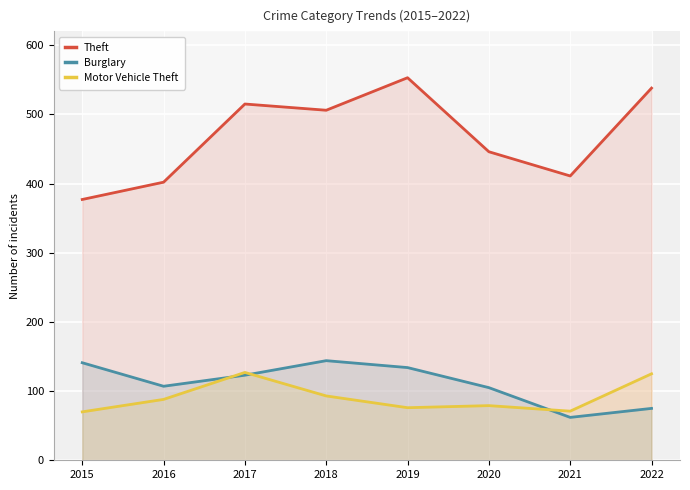

True or false: Burglary has more than 1 points higher than both neighbors.

False